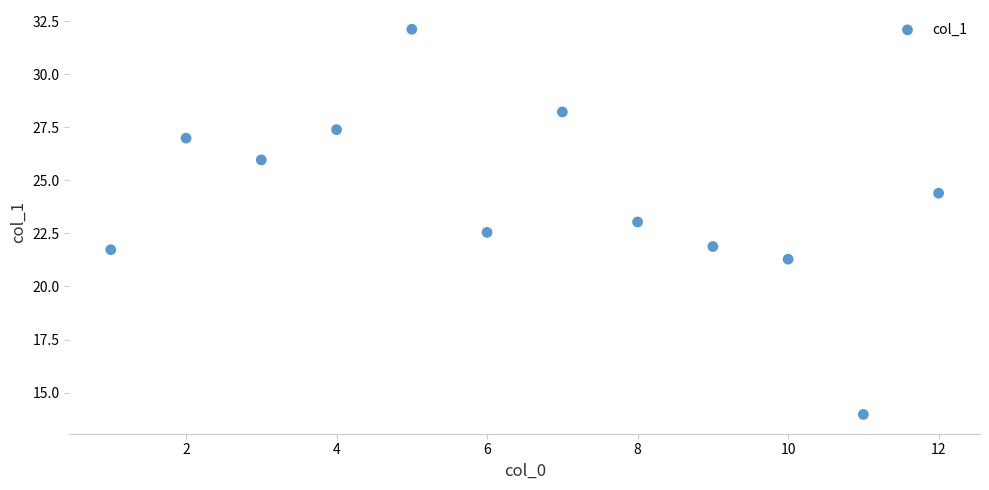

What is the average Y value?

24.1